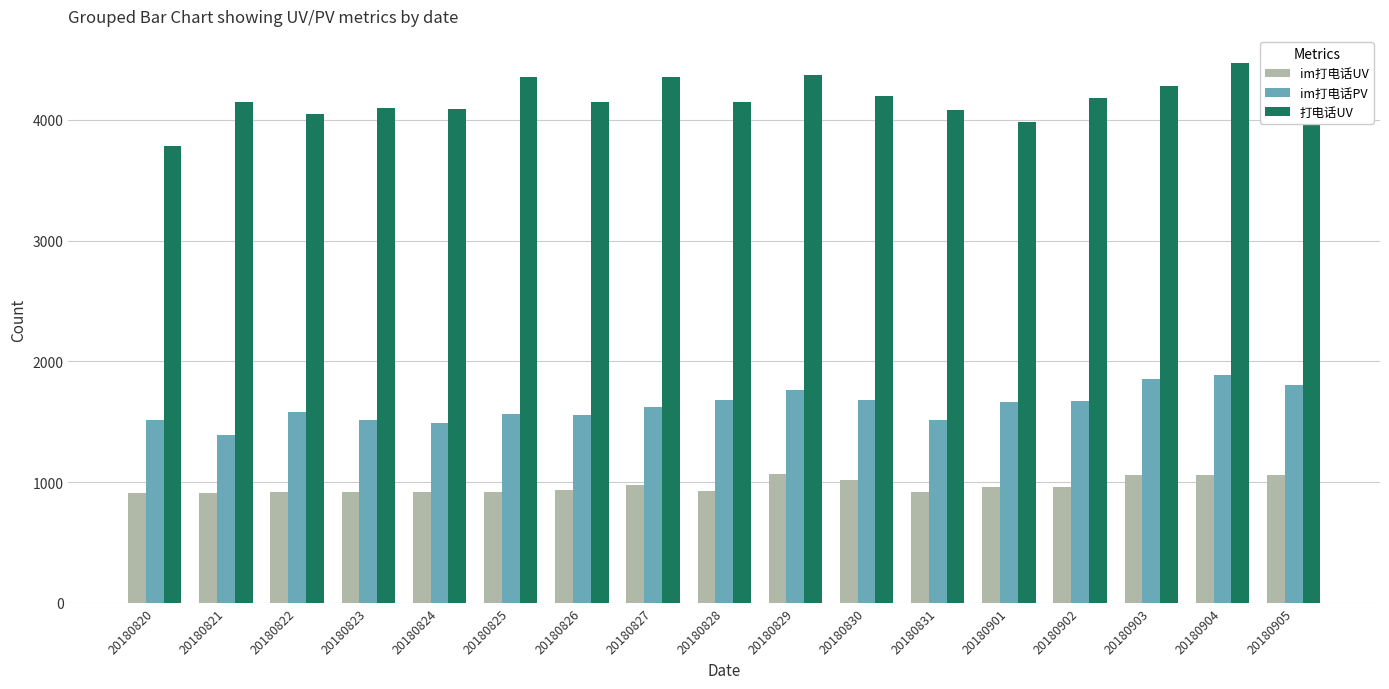

How many categories are shown in the chart?

17